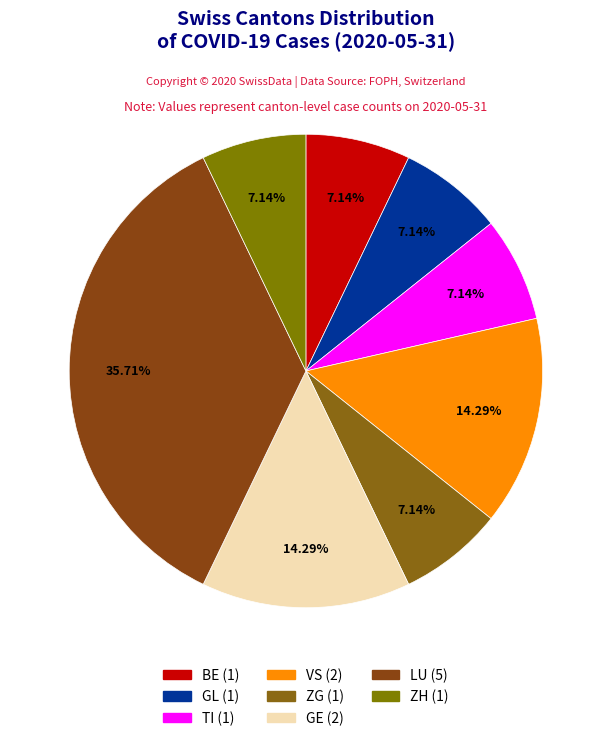

How many segments does this pie chart have?

8